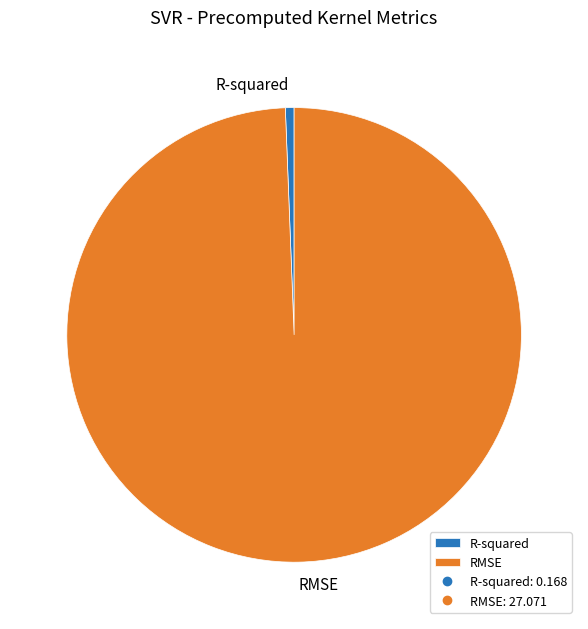

What is the largest slice in the pie chart?

RMSE